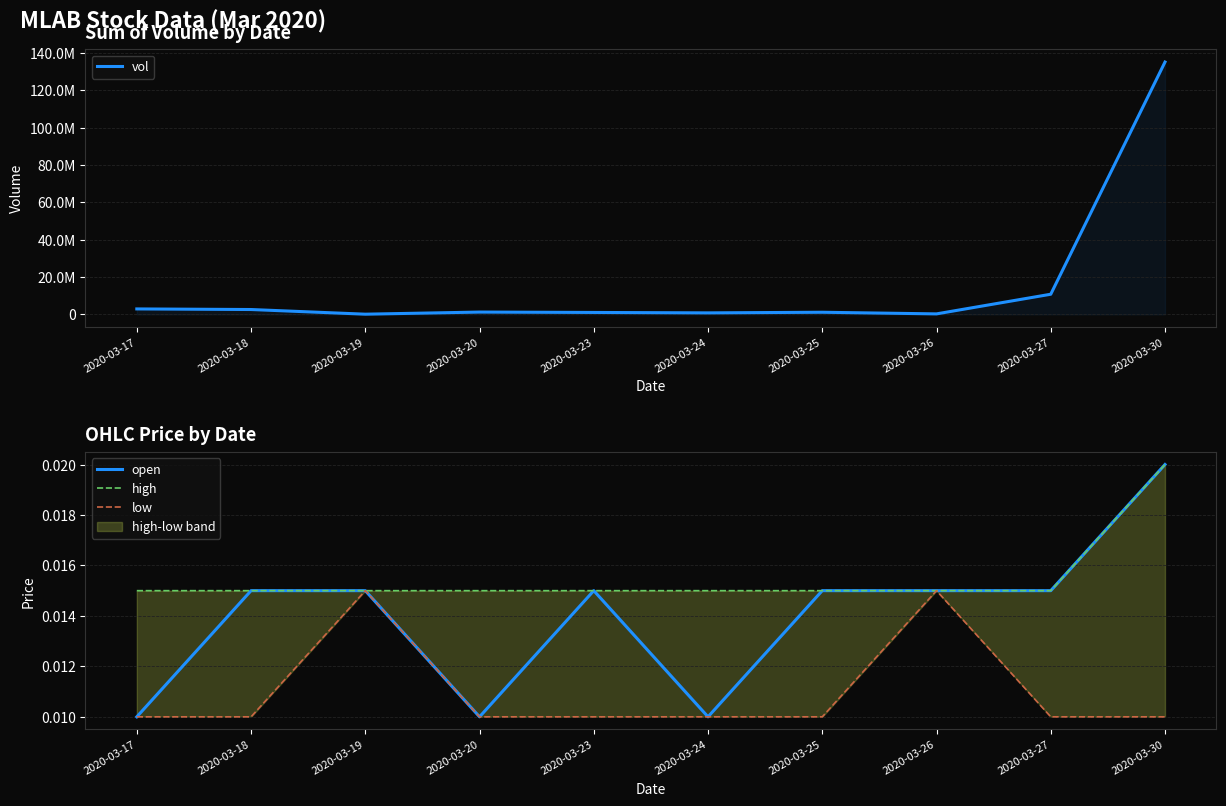

Does the chart display data point markers on the line(s)?

No